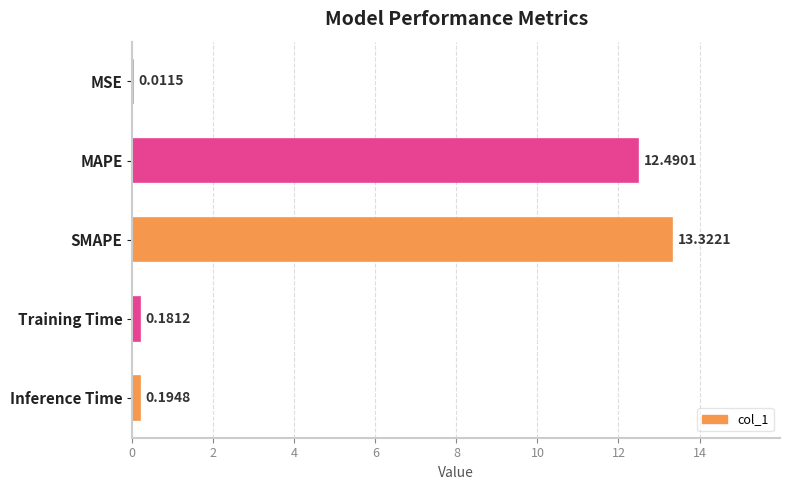

Where is the data nearest to the value 6?

Inference Time